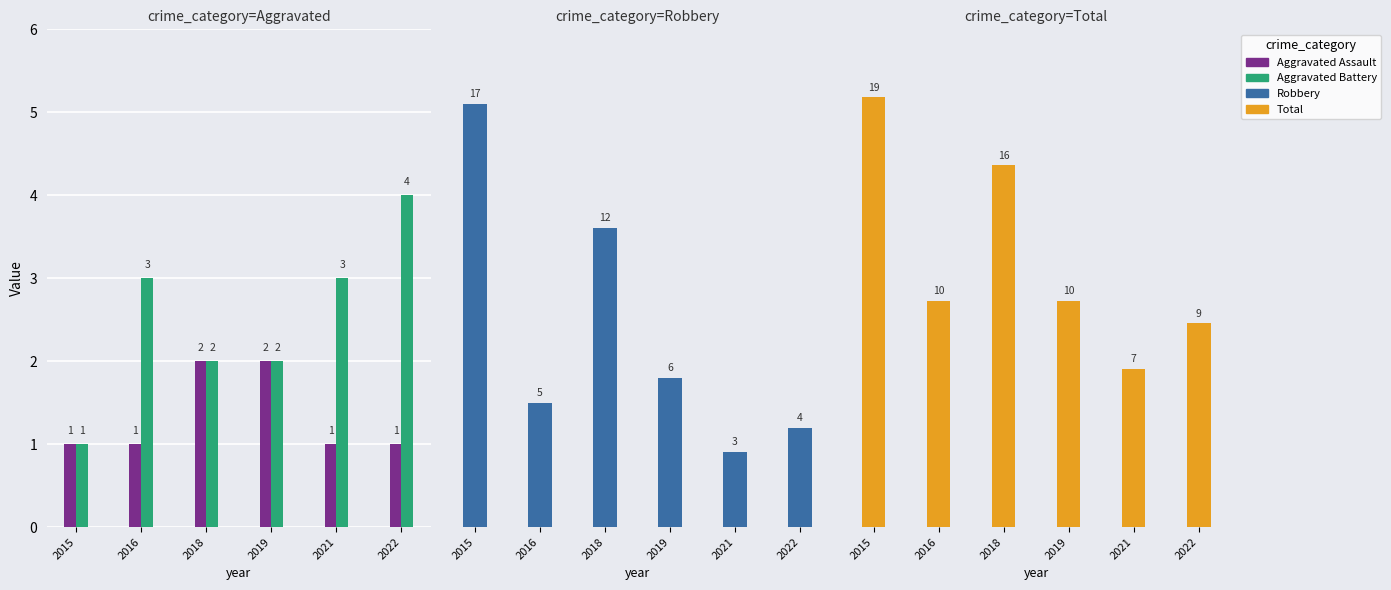

How many series are shown in this chart?

4